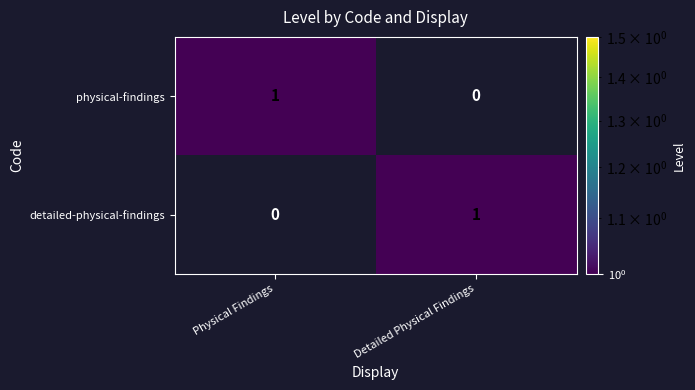

At how many categories does at least one series exceed 0?

2